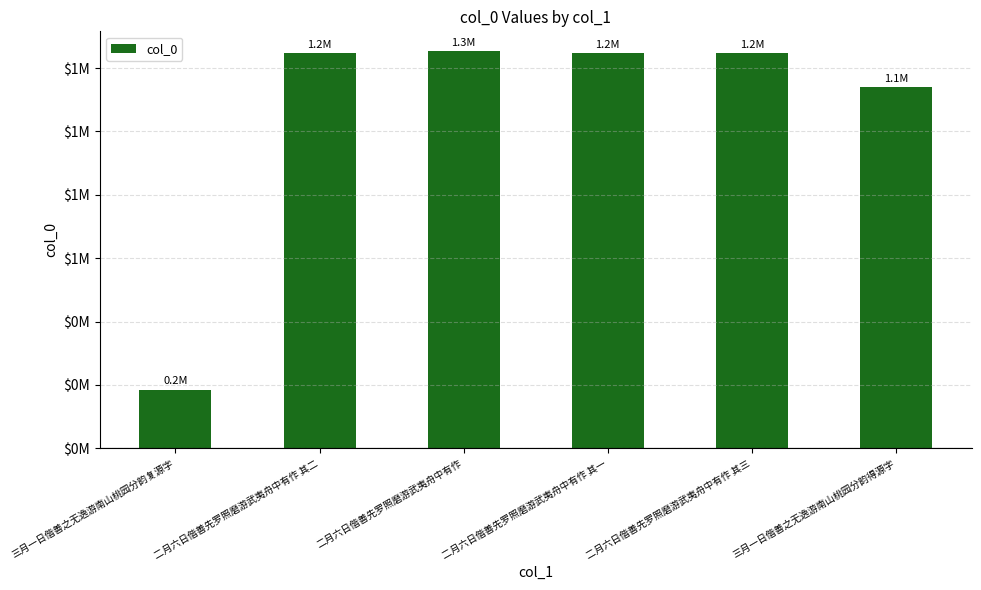

Are the bars horizontal?

No